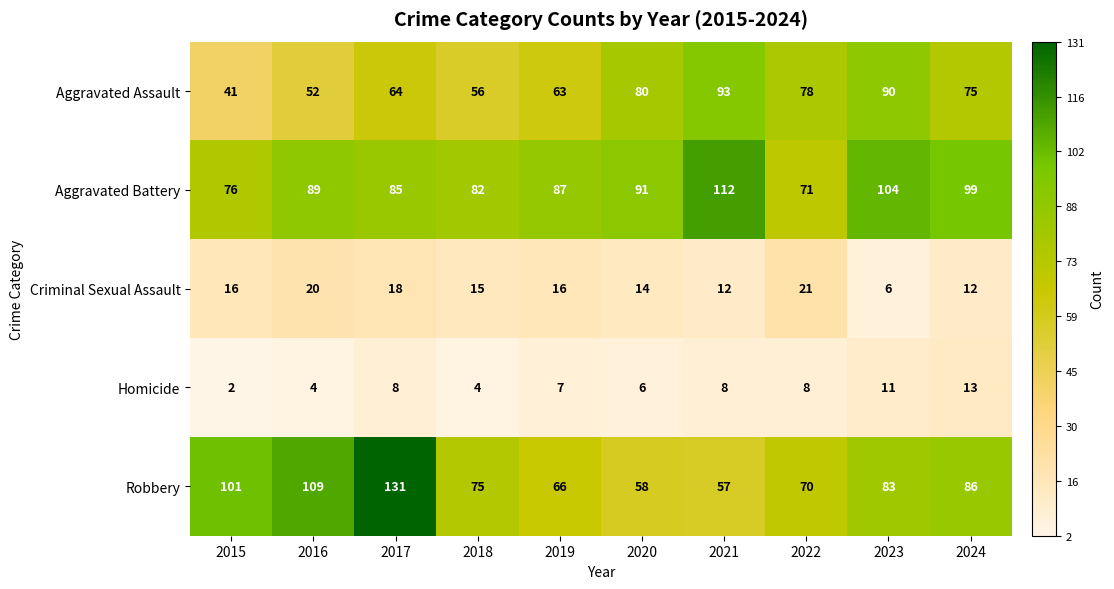

What is the sum of the Aggravated Assault values at 2017 and 2022?

142